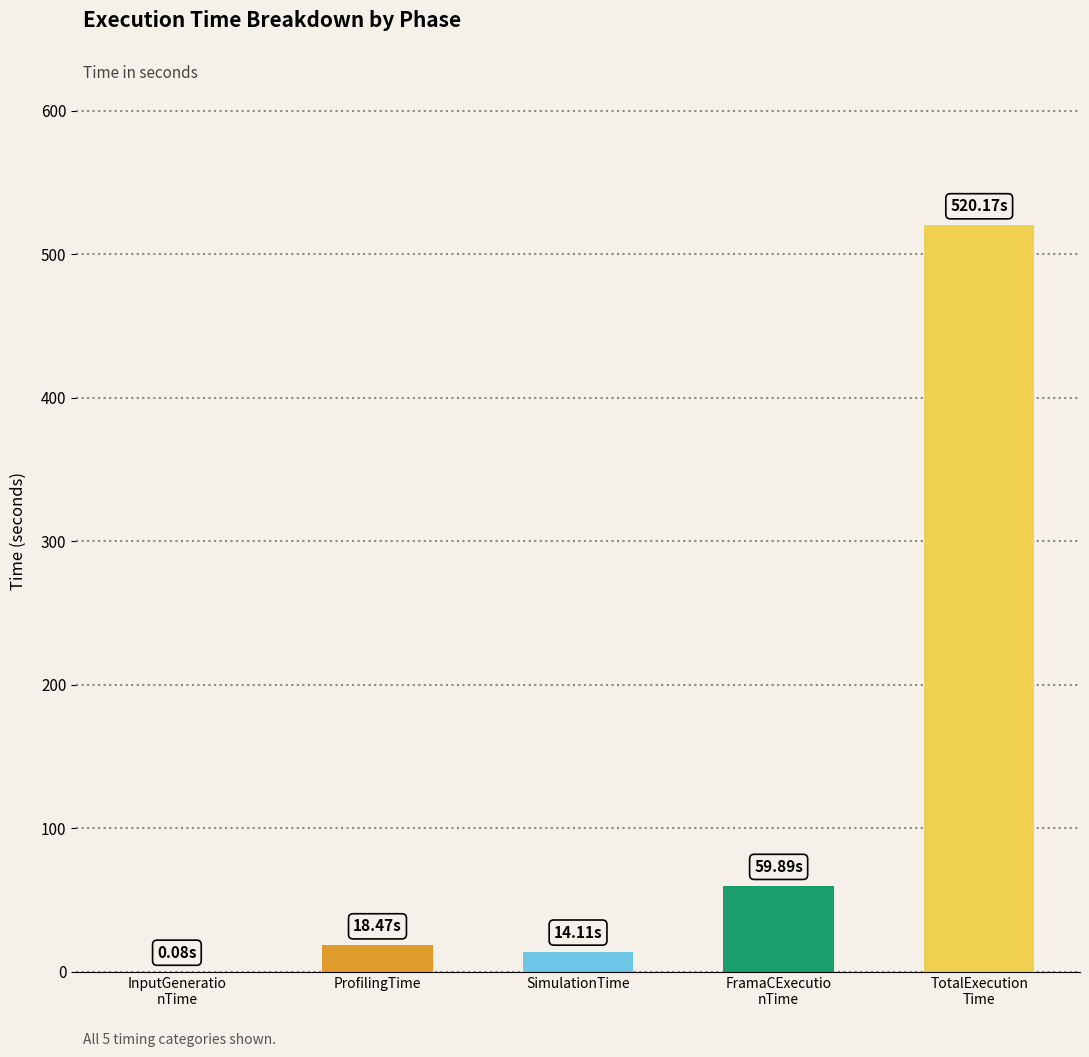

Count the number of data series in this chart.

1